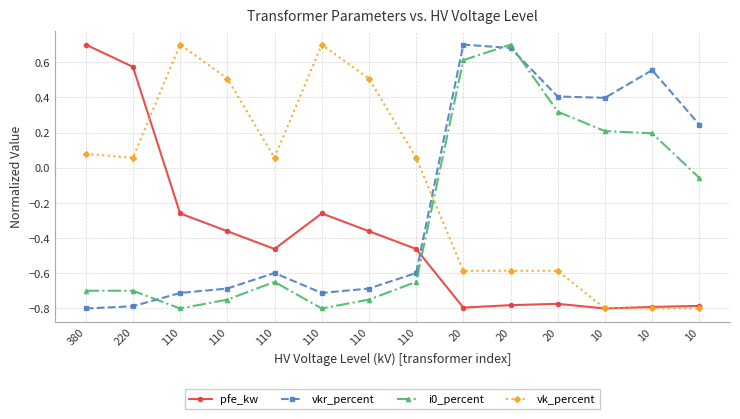

Is this an area chart (filled region under the line)?

No